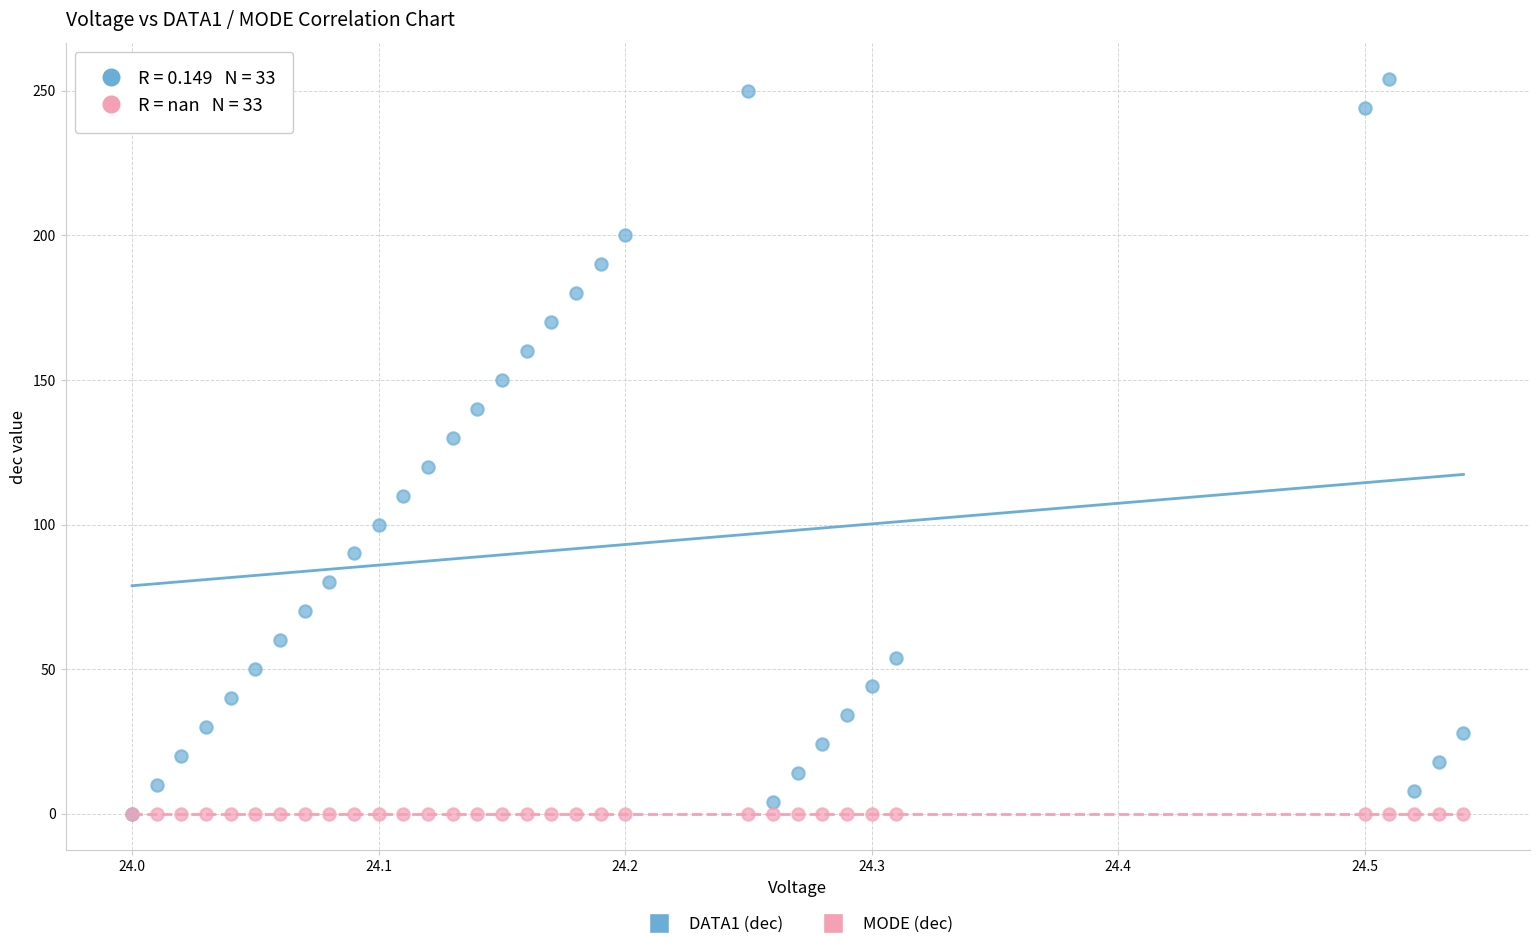

What are all the series names shown in the legend?

DATA1 (dec), MODE (dec)